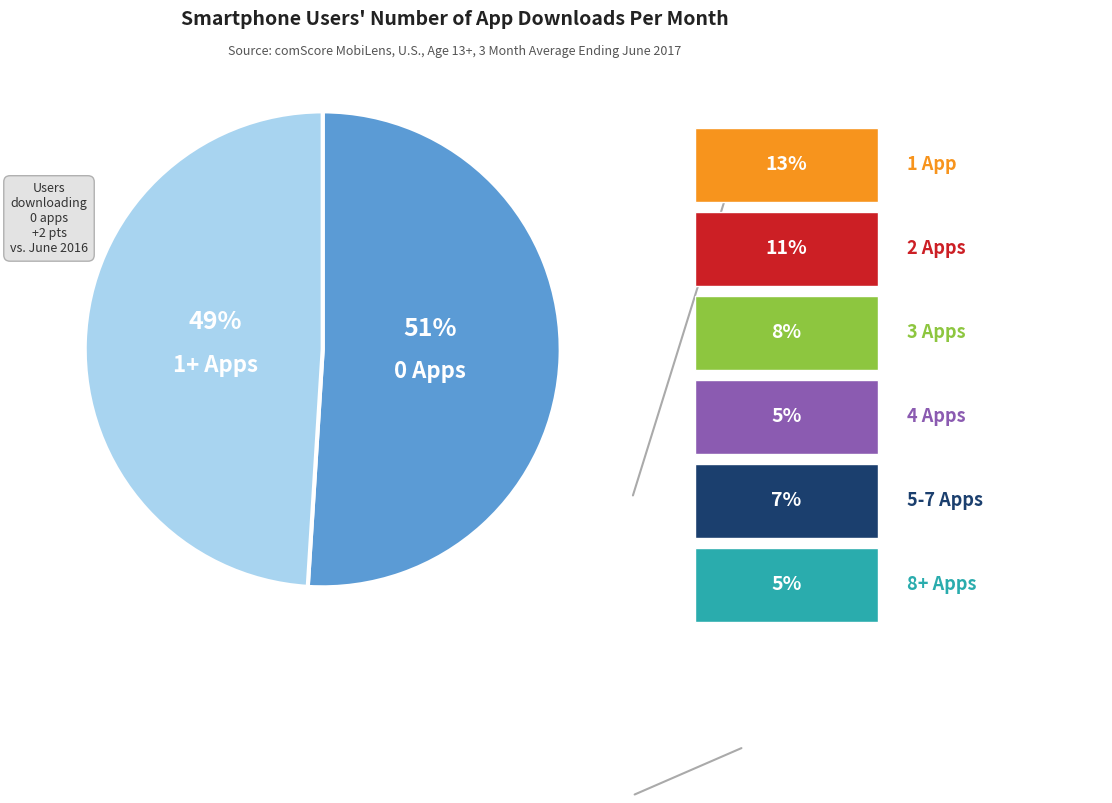

Does any single category account for the majority?

Yes